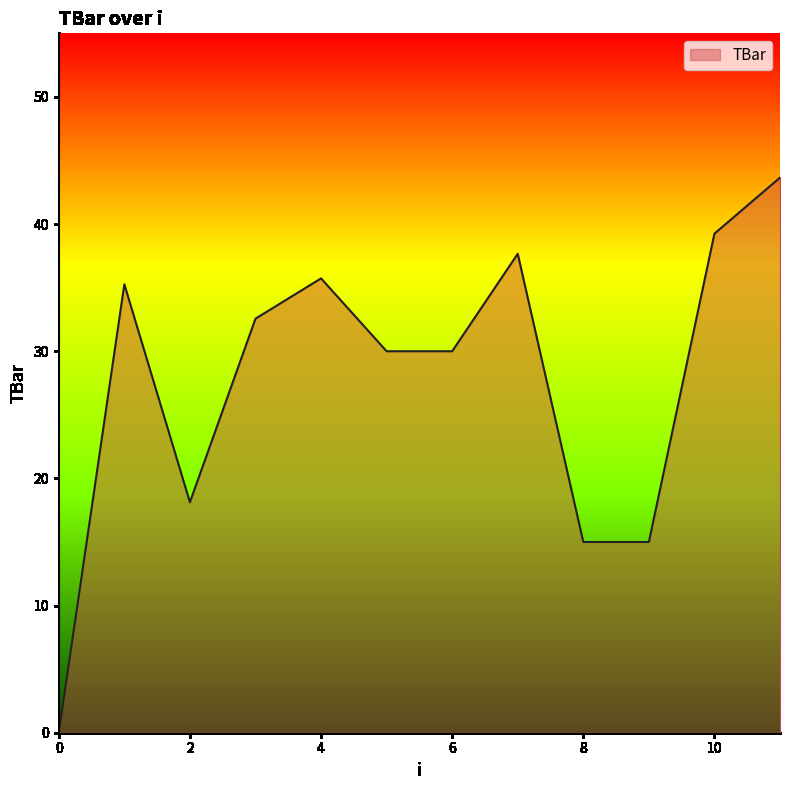

What is the maximum value shown in the chart?

43.7